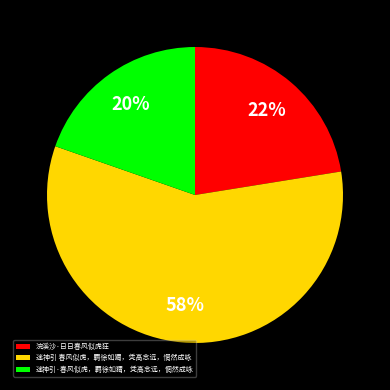

How many slices are in this pie chart?

3